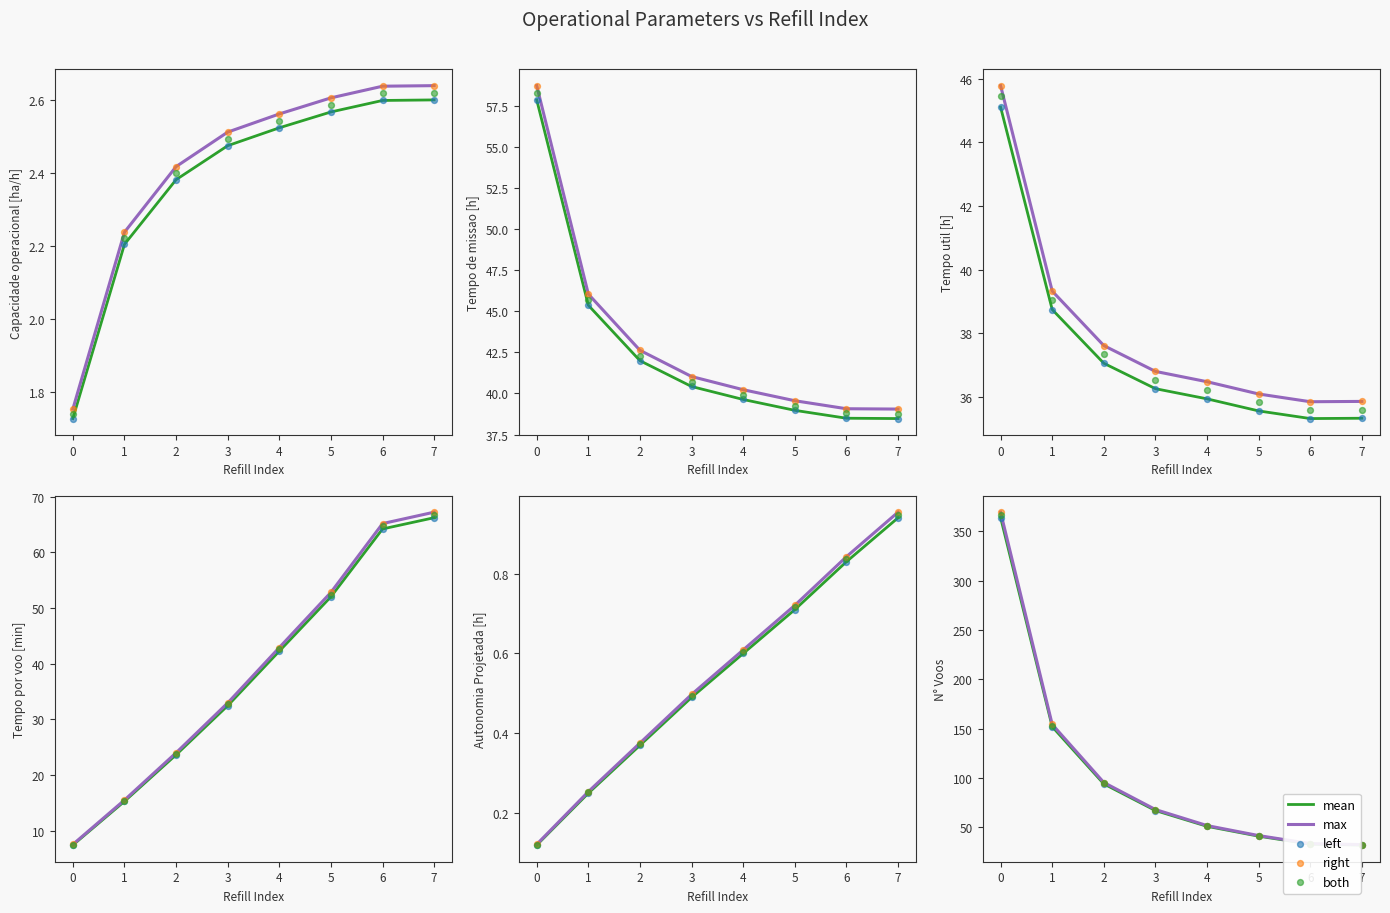

At how many categories does at least one series exceed 252?

1